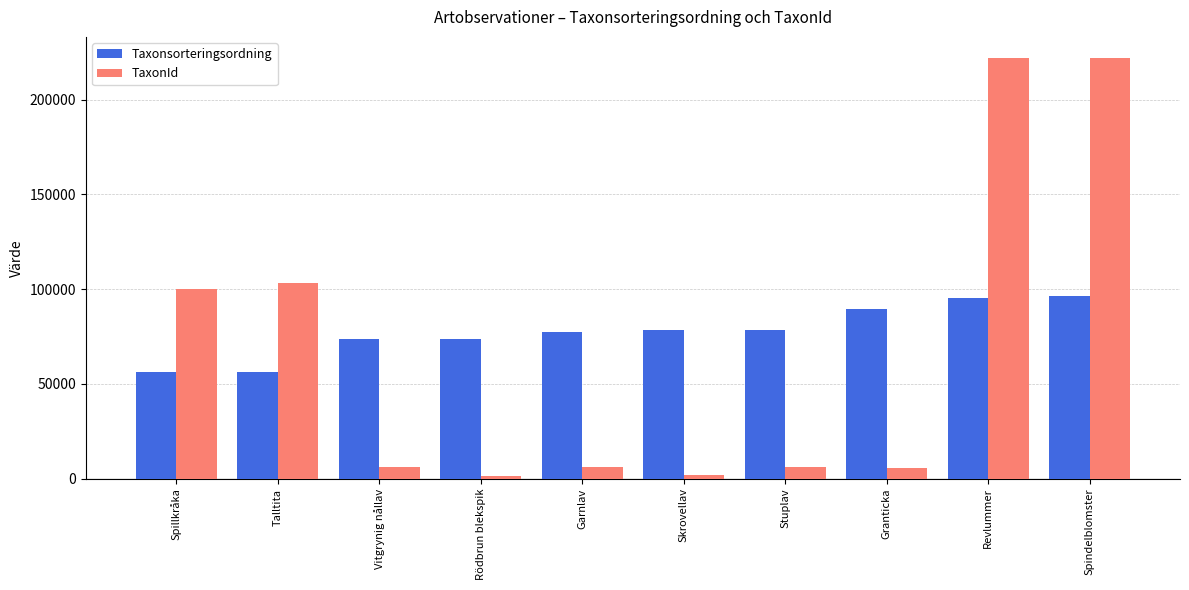

What is the difference between the Taxonsorteringsordning values at Vitgrynig nållav and Skrovellav?

4883